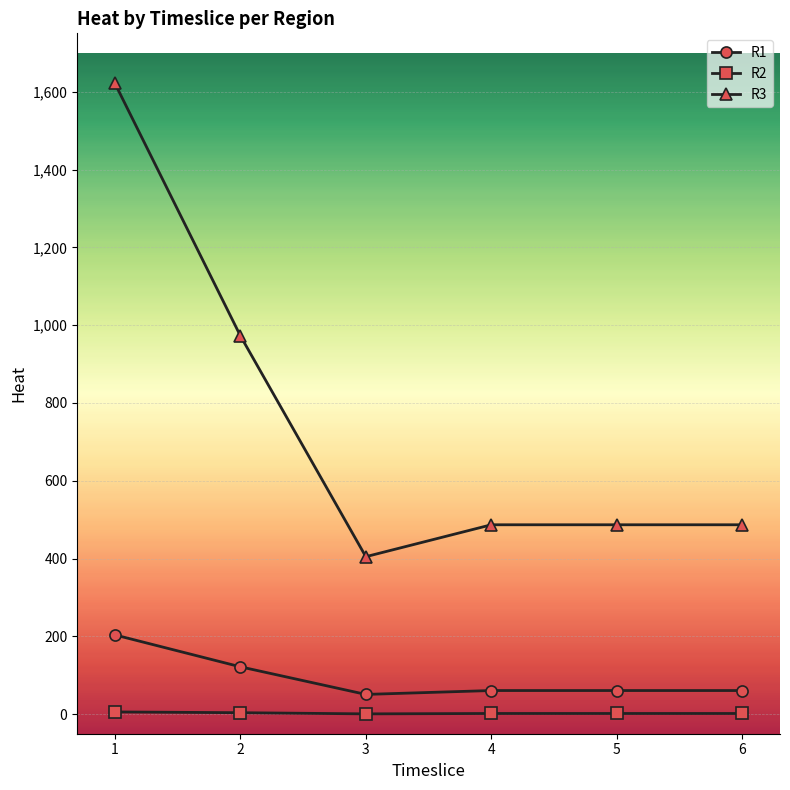

What is the greatest value displayed?

1622